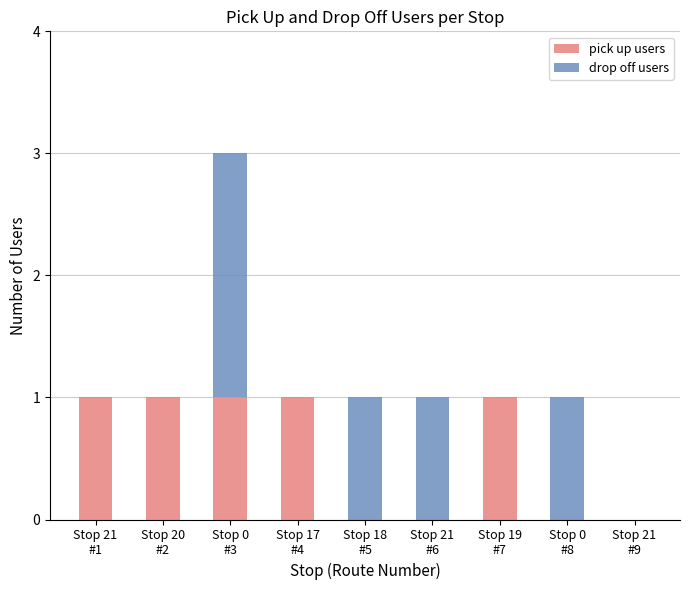

What are all the series names shown in the legend?

pick up users, drop off users